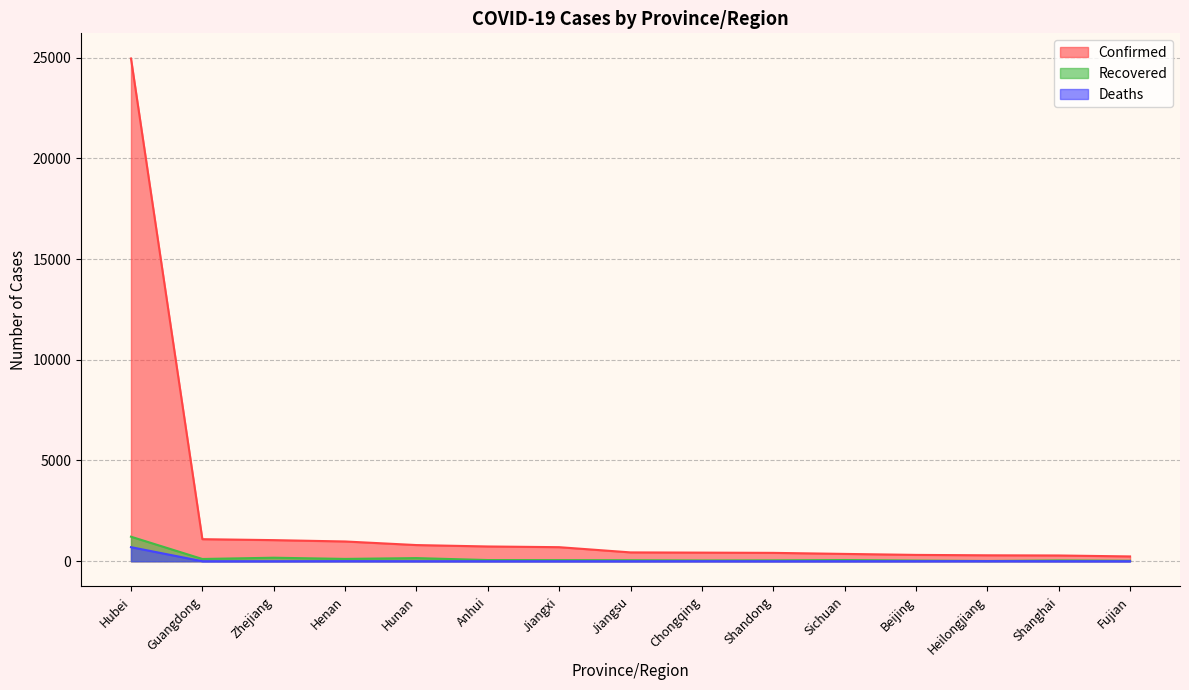

True or false: Deaths and Confirmed intersect in this chart.

False